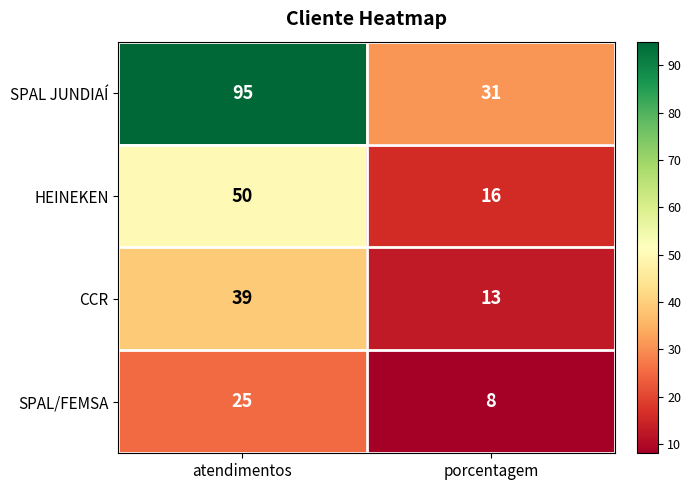

Reading left to right, what are all the values shown in this chart?

SPAL JUNDIAÍ: 95	31
HEINEKEN: 50	16
CCR: 39	13
SPAL/FEMSA: 25	8